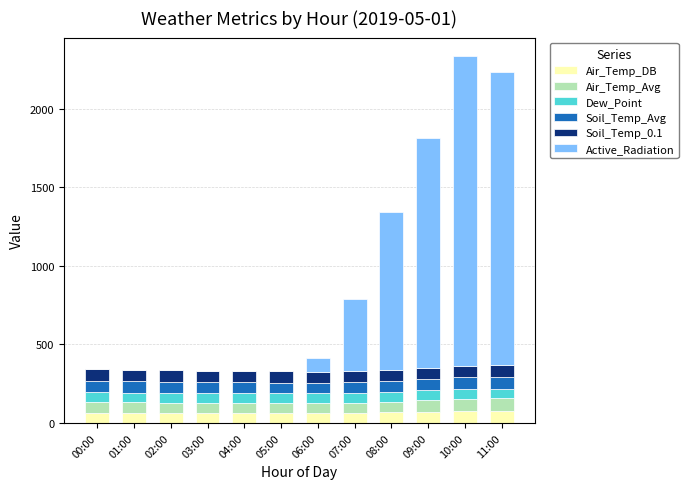

What is the total value across all series at 08:00?

1343.6